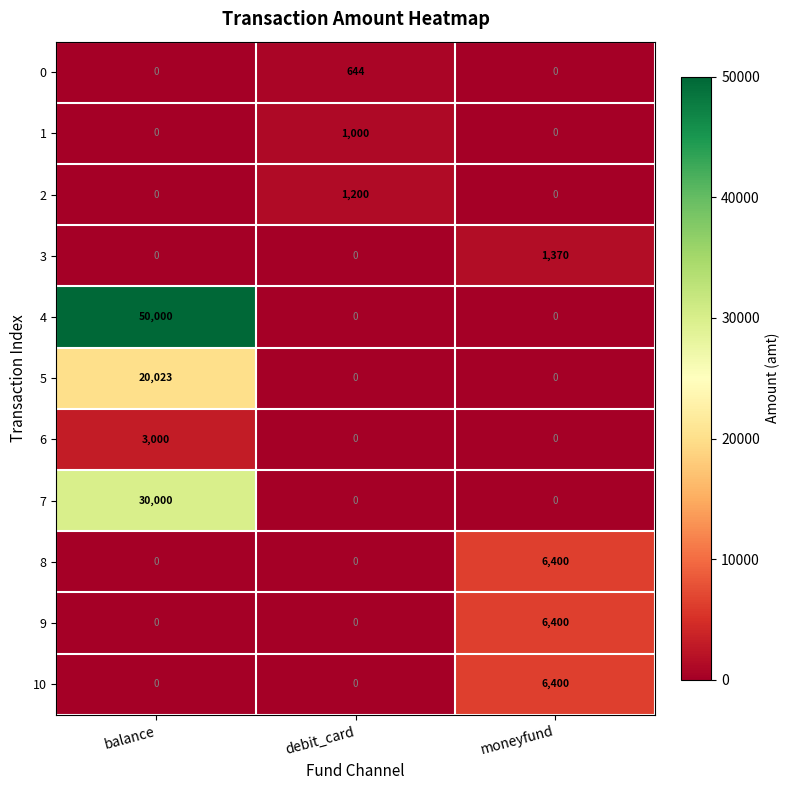

How many values in 5 are above zero?

1